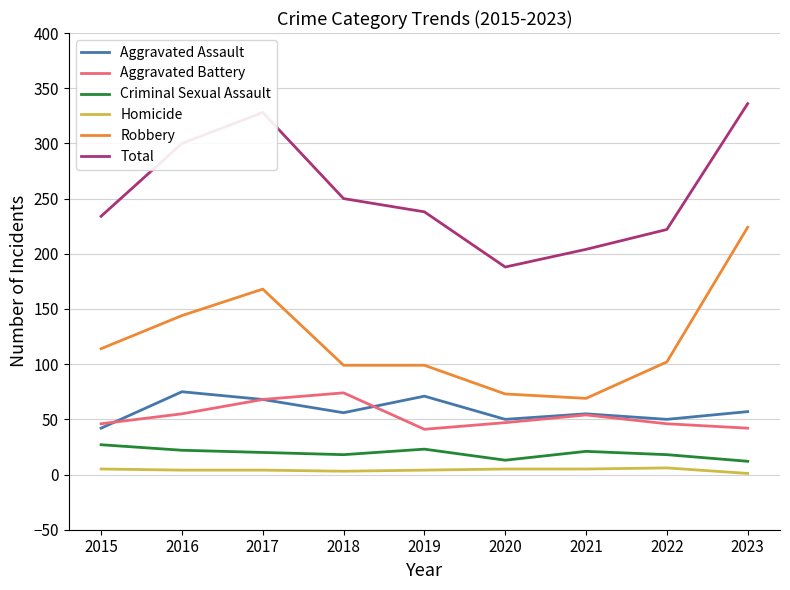

Which series has the largest total across all categories?

Total